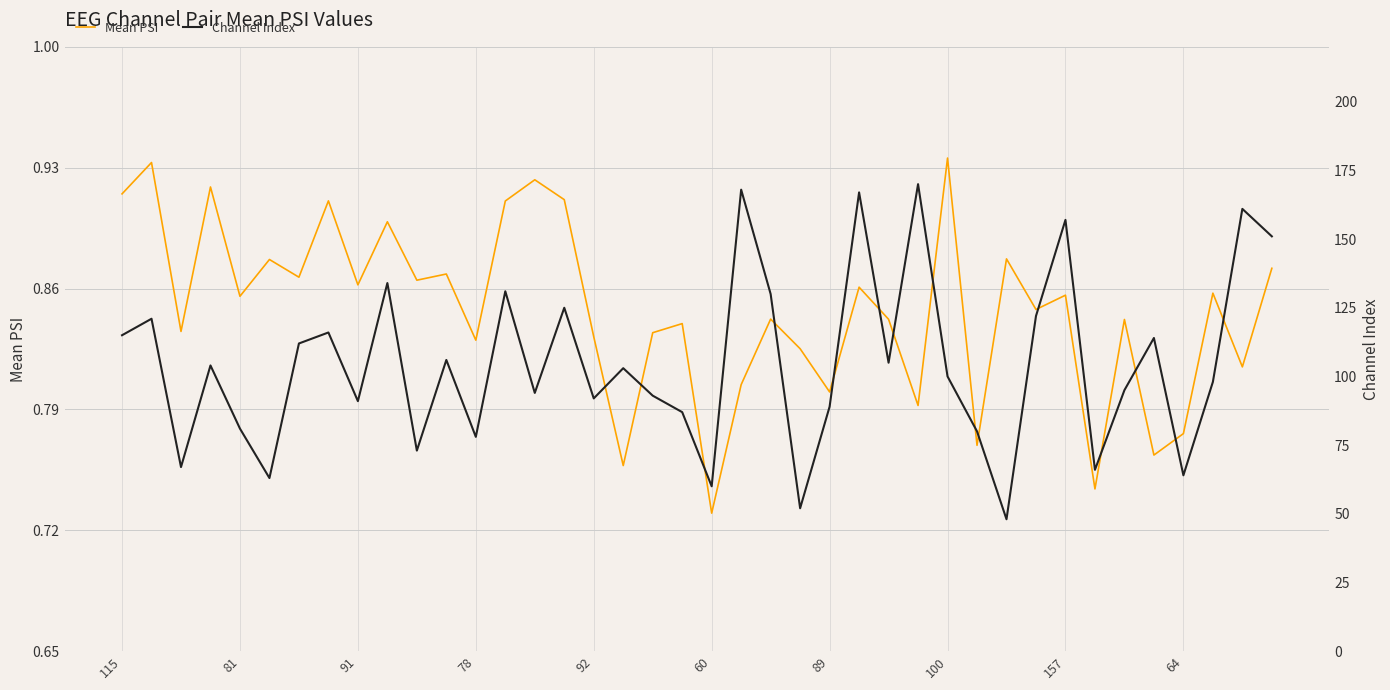

What is the difference between the maximum and minimum values in the Mean PSI series?

0.2